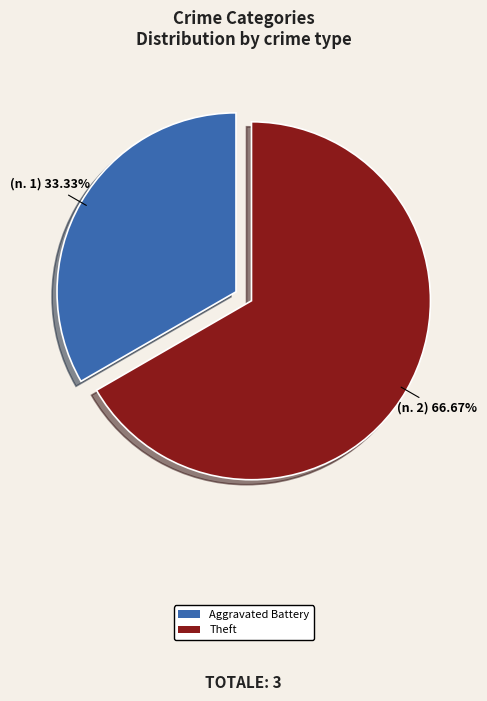

Count the number of slices in the pie.

2